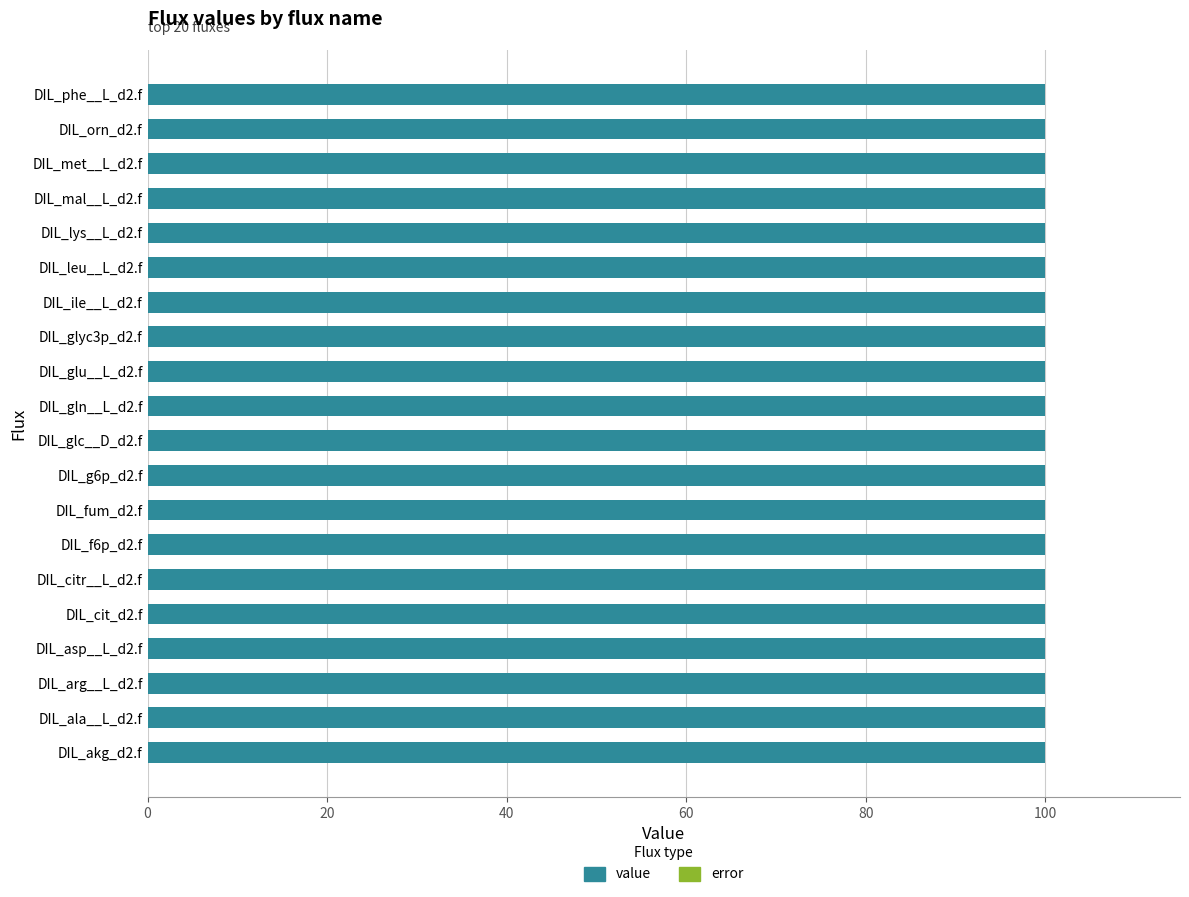

What is the maximum value for value?

100.0